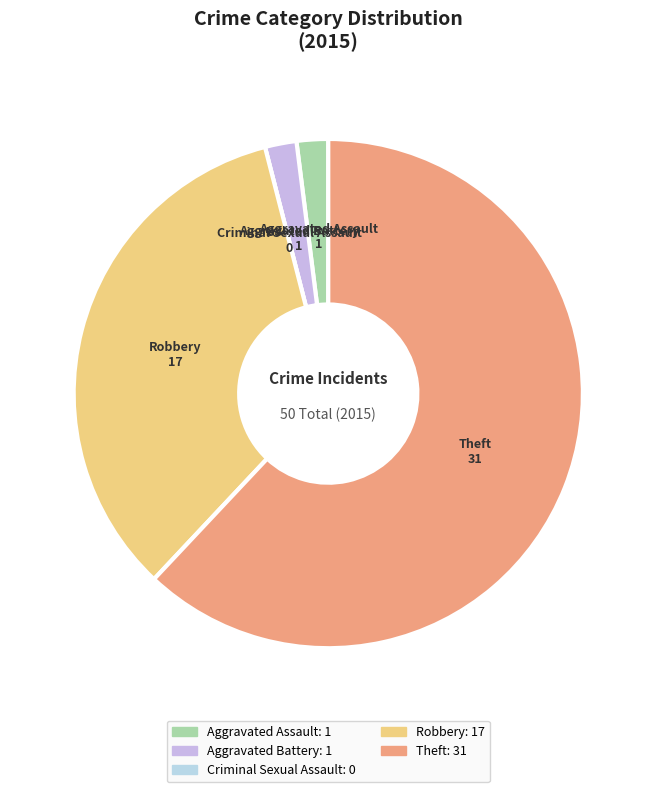

Do Aggravated Assault and Robbery together represent more than half of the pie?

No